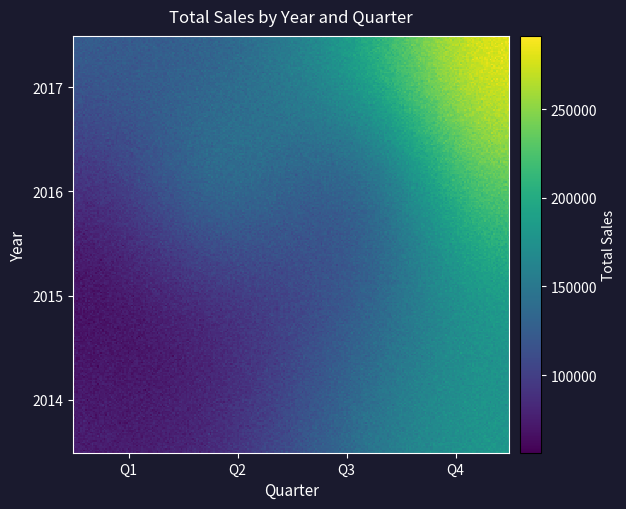

Is the value of 2016 at 2014 greater than the value of 2015 at 2016?

No